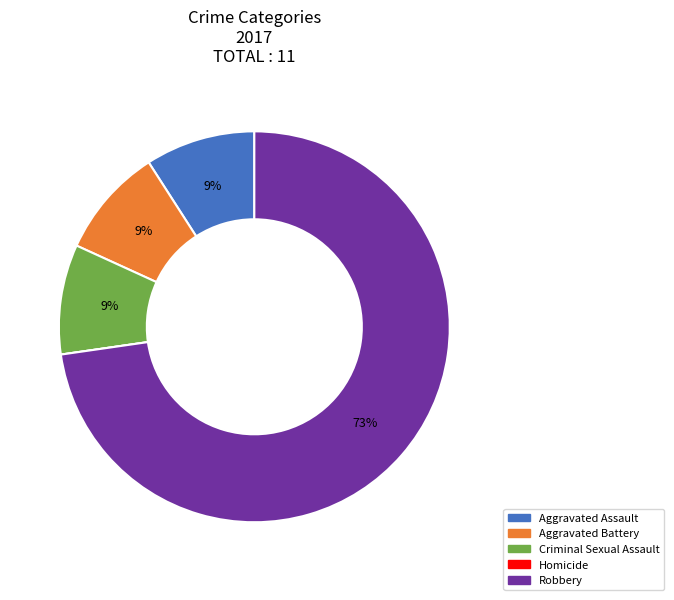

Which category has the biggest portion of the pie?

Robbery